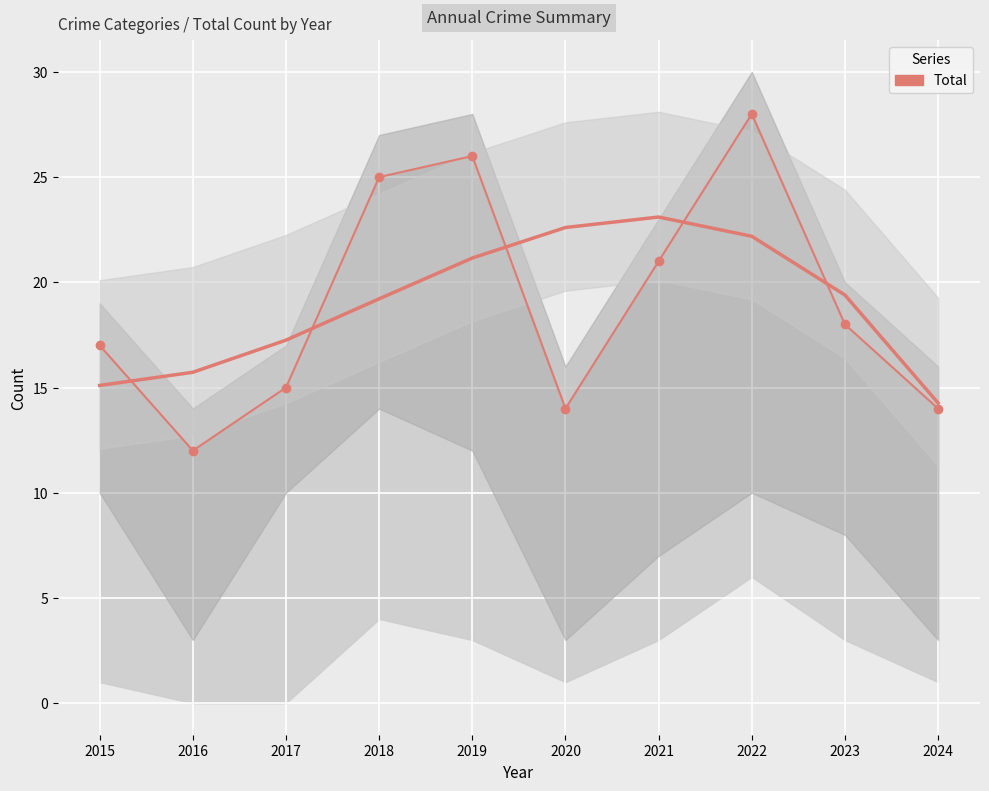

Which category has the highest value across all series?

2022